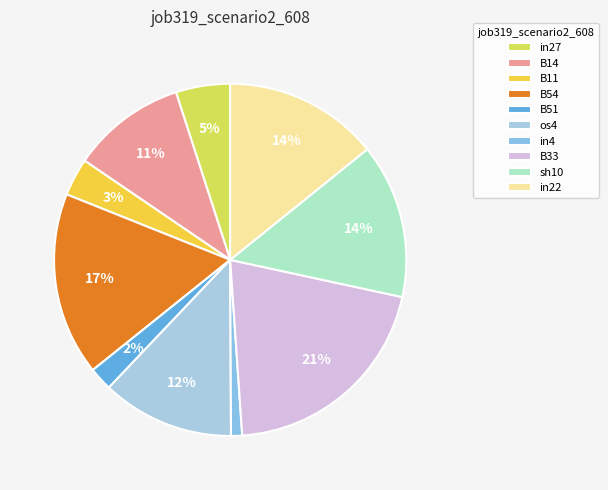

To the nearest percent, what is the difference between the B51 and os4 slice percentages?

10%